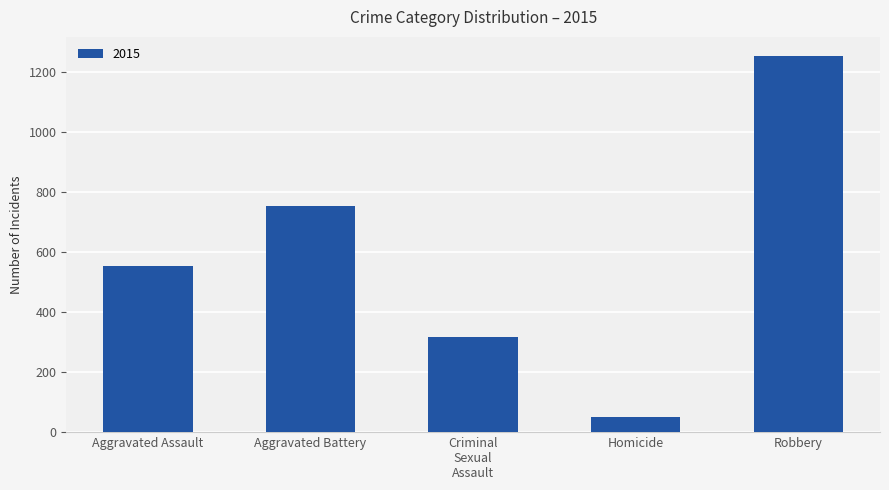

How many distinct data groups are displayed?

1